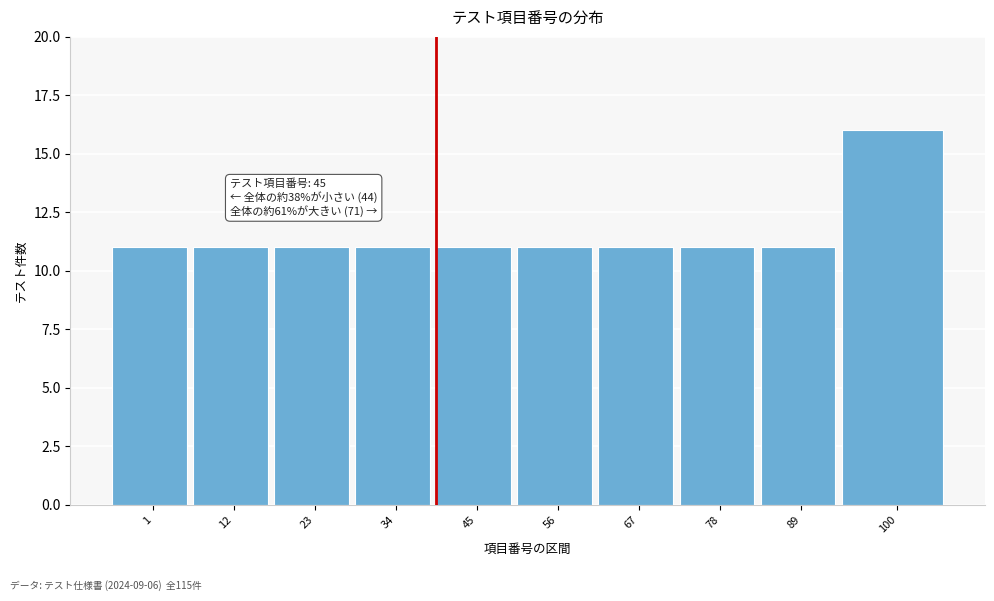

Reading right to left, transcribe all the data shown in this chart.

16	11	11	11	11	11	11	11	11	11